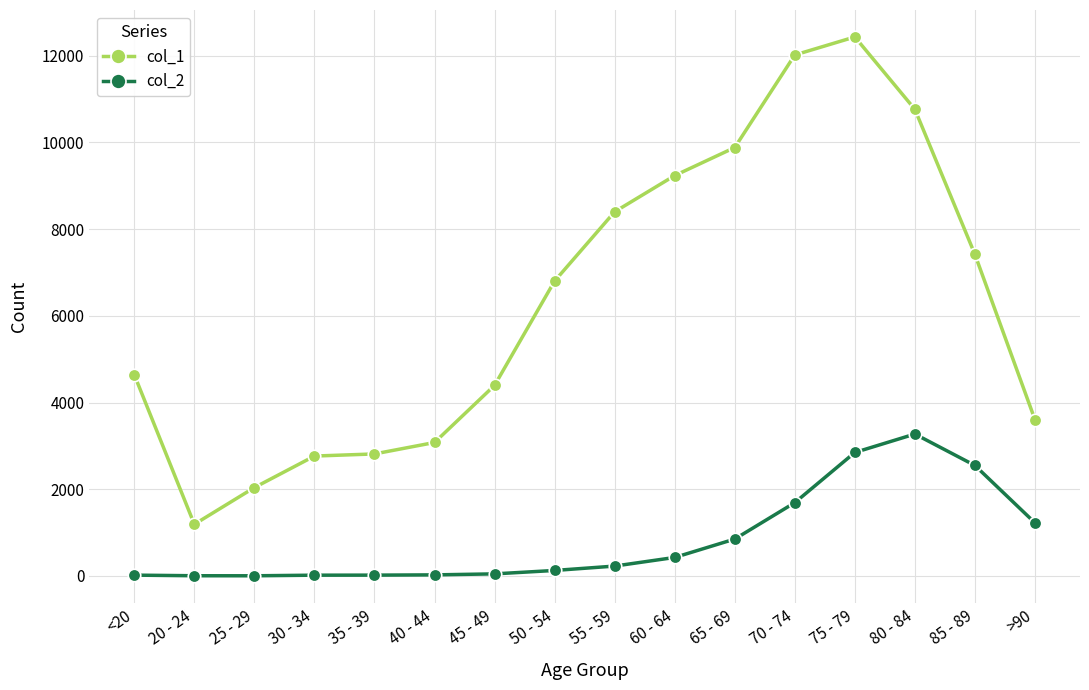

What is the label of the 14th point from the right?

25 - 29